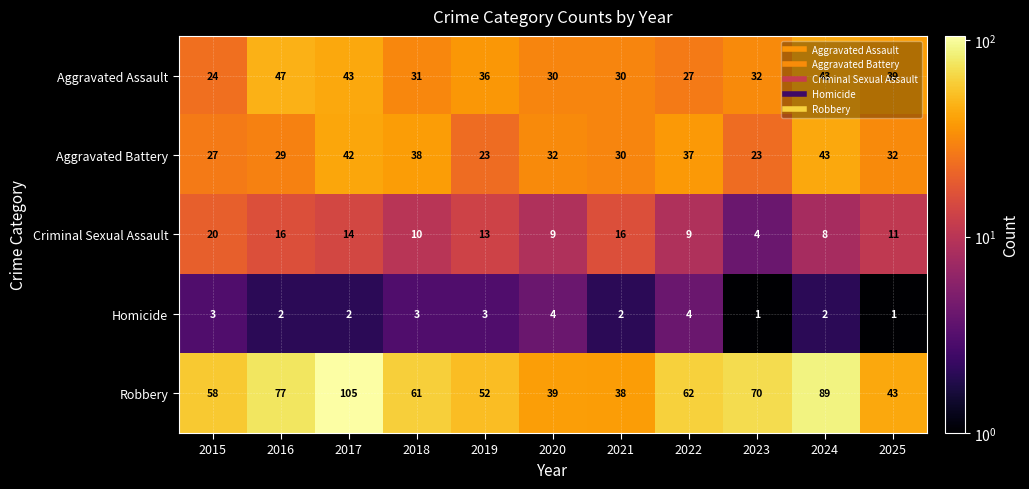

The value of Aggravated Assault at 2019 is 36. True or false?

True